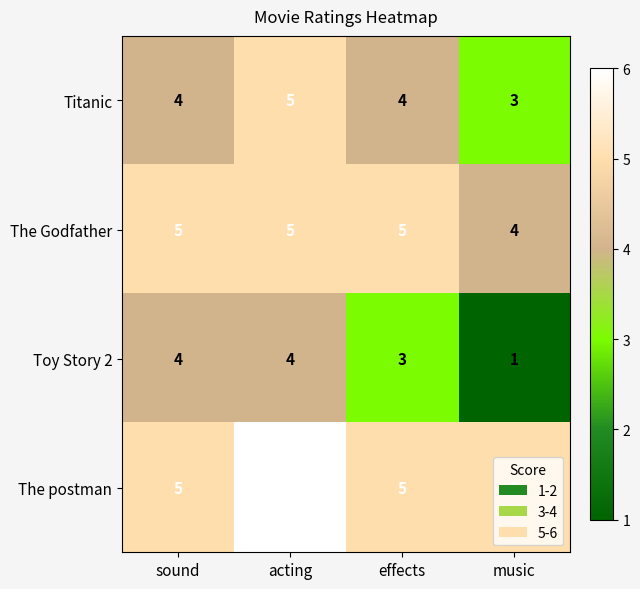

At which category is the sum across all series the highest?

acting